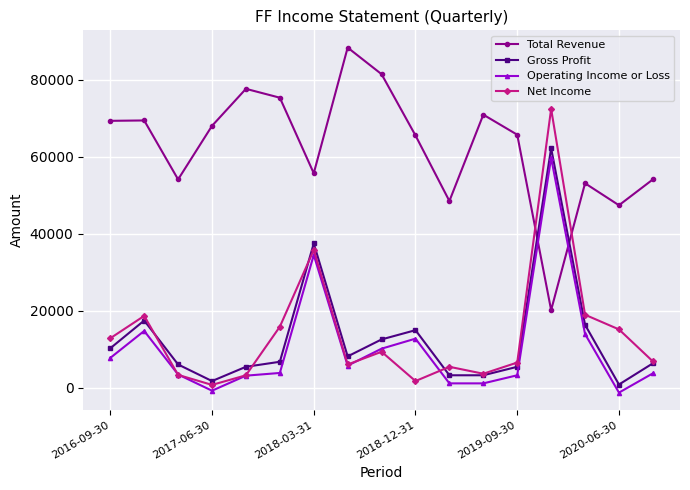

At how many categories does at least one series exceed 39003?

17